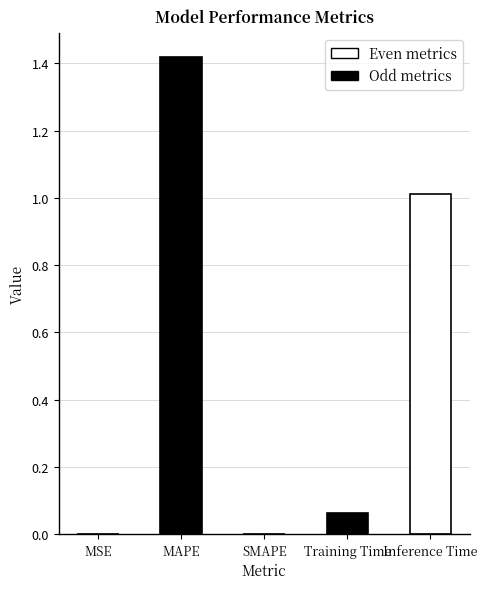

What is the change in value from MAPE to SMAPE?

-1.4